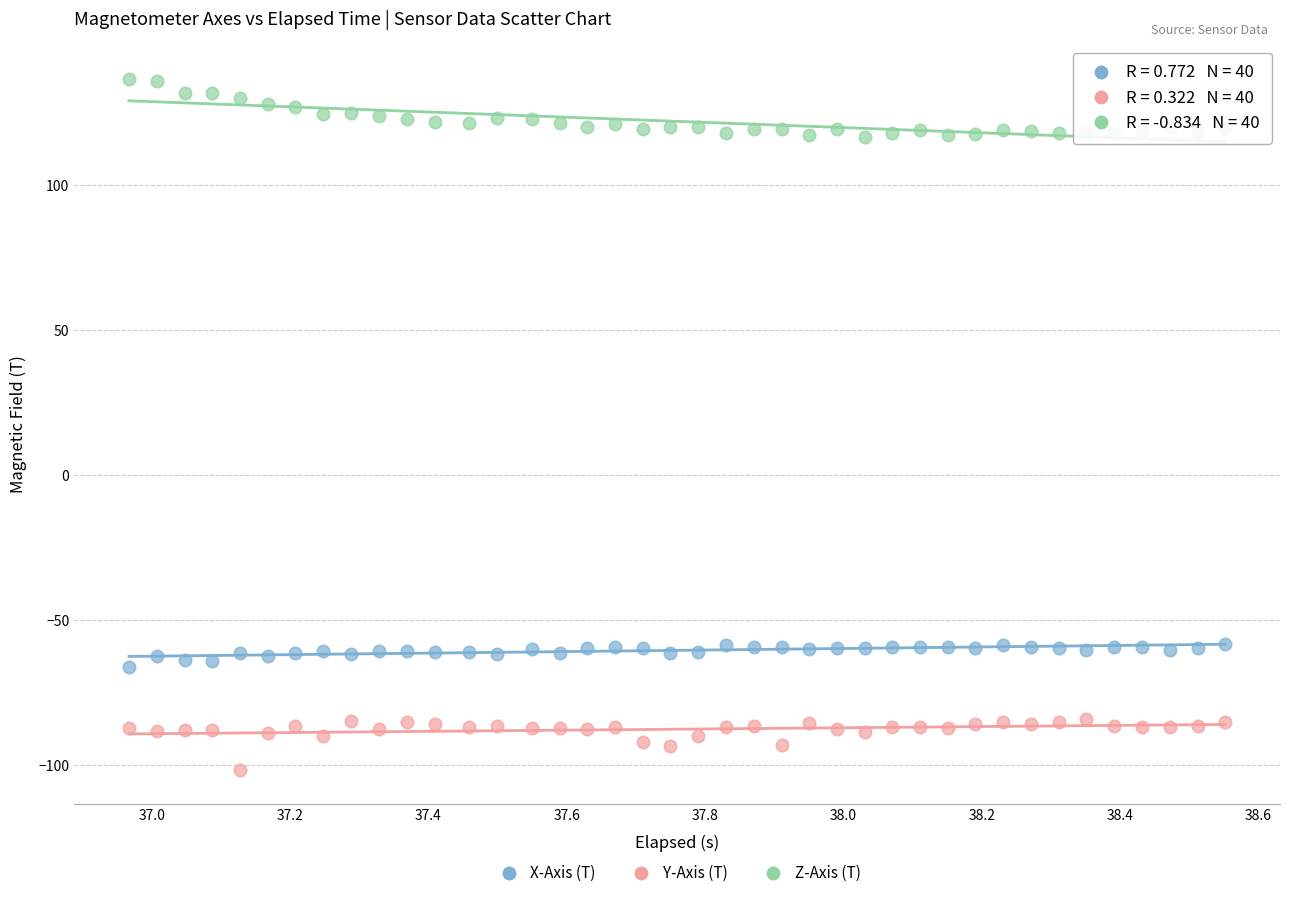

Across all data points, what is the range of Y values (max minus min)?

238.4